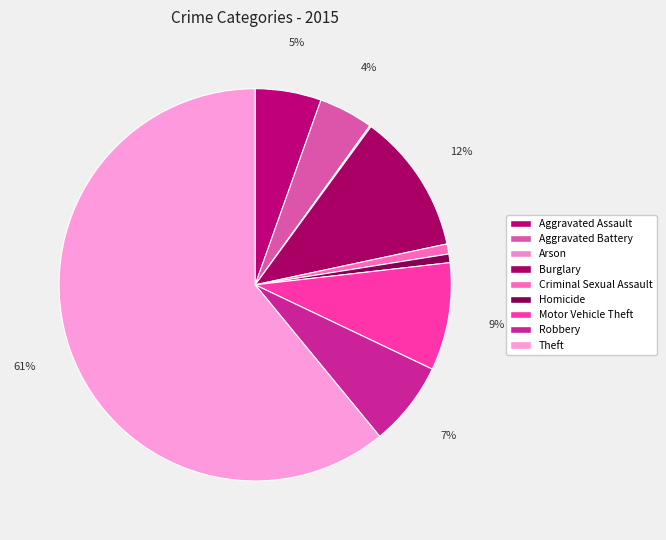

To the nearest percent, what portion does Burglary represent?

12%